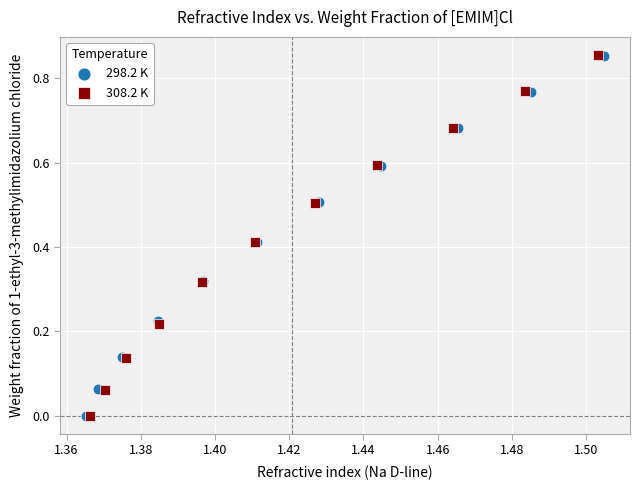

What are all the series names shown in the legend?

298.2 K, 308.2 K